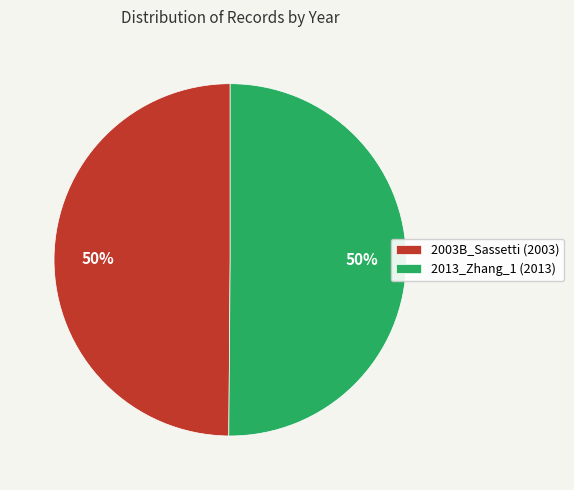

To the nearest percent, what is the average slice percentage?

50%